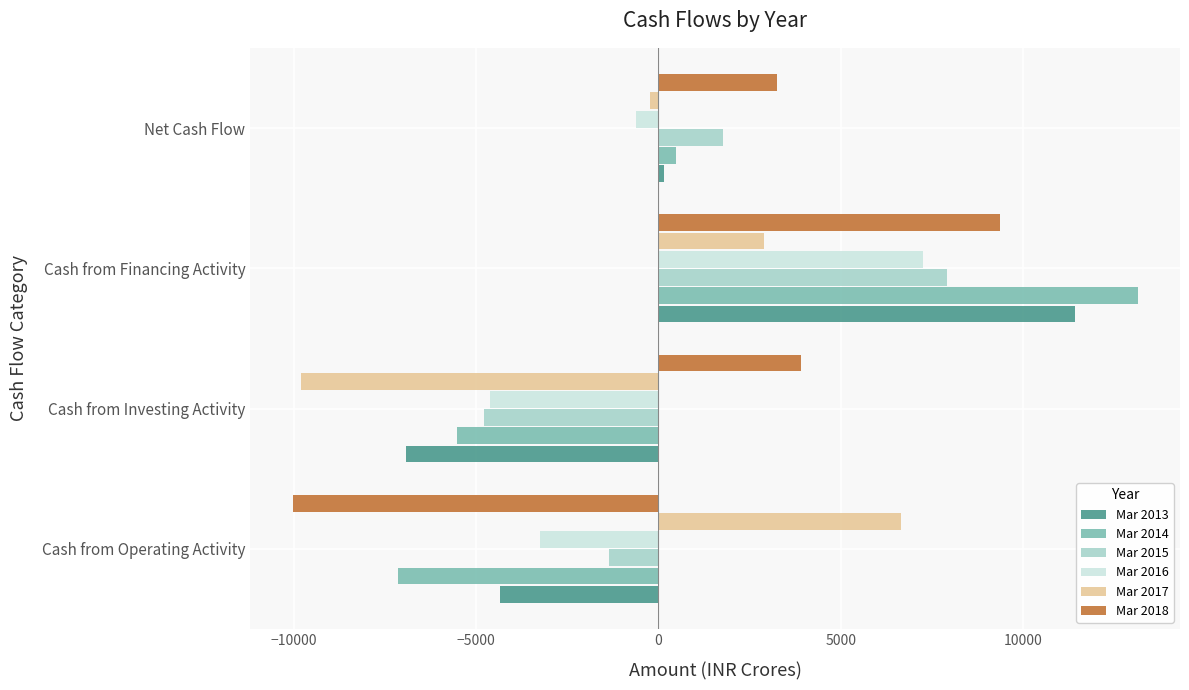

Is it true that Mar 2013 equals -7370 at Cash from Operating Activity?

False